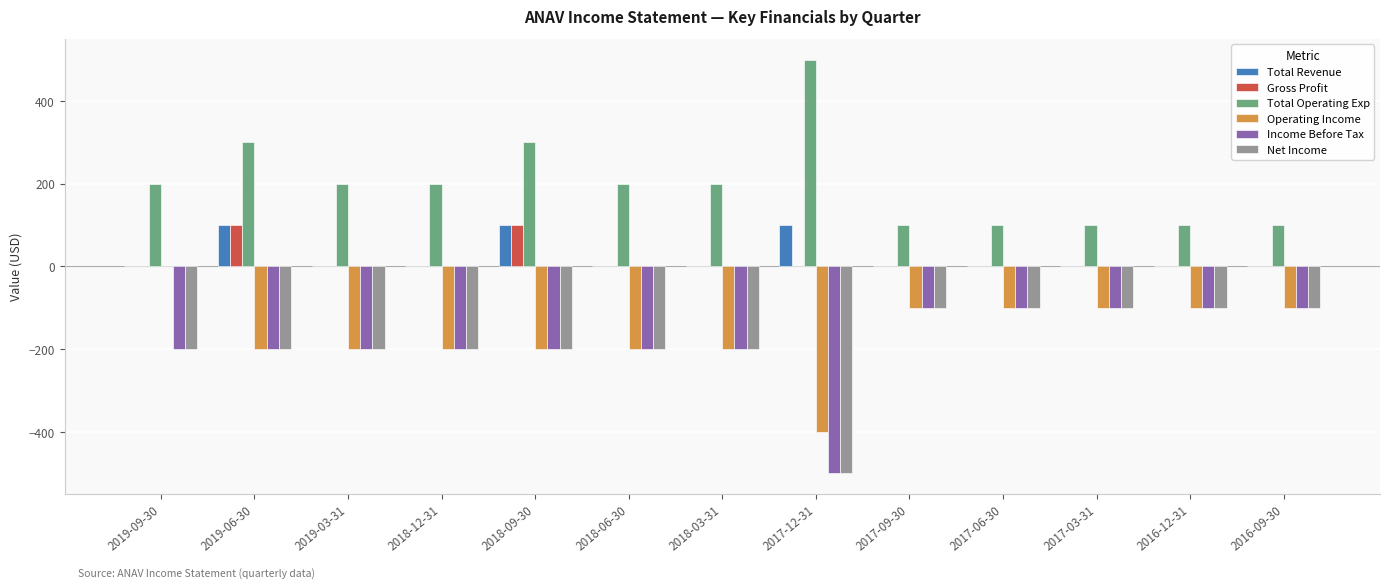

What is the average value of the Gross Profit series?

15